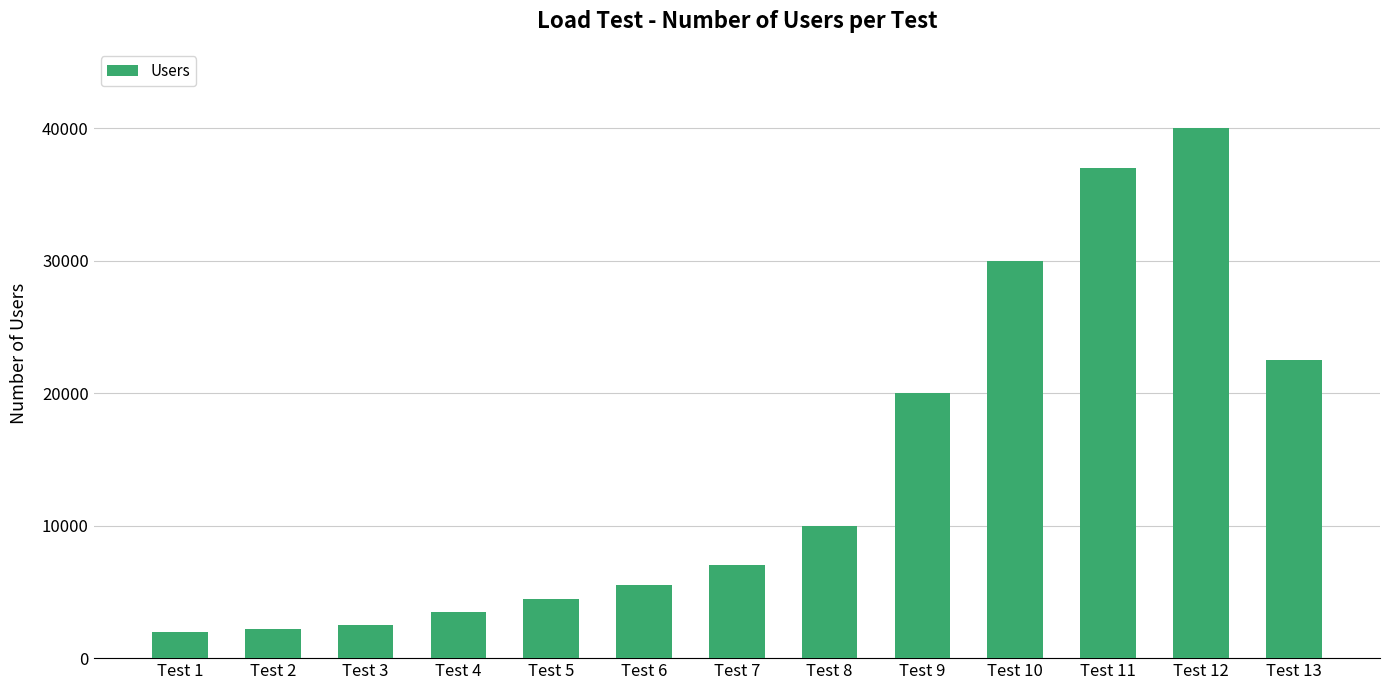

The value at Test 2 is 2200. True or false?

True